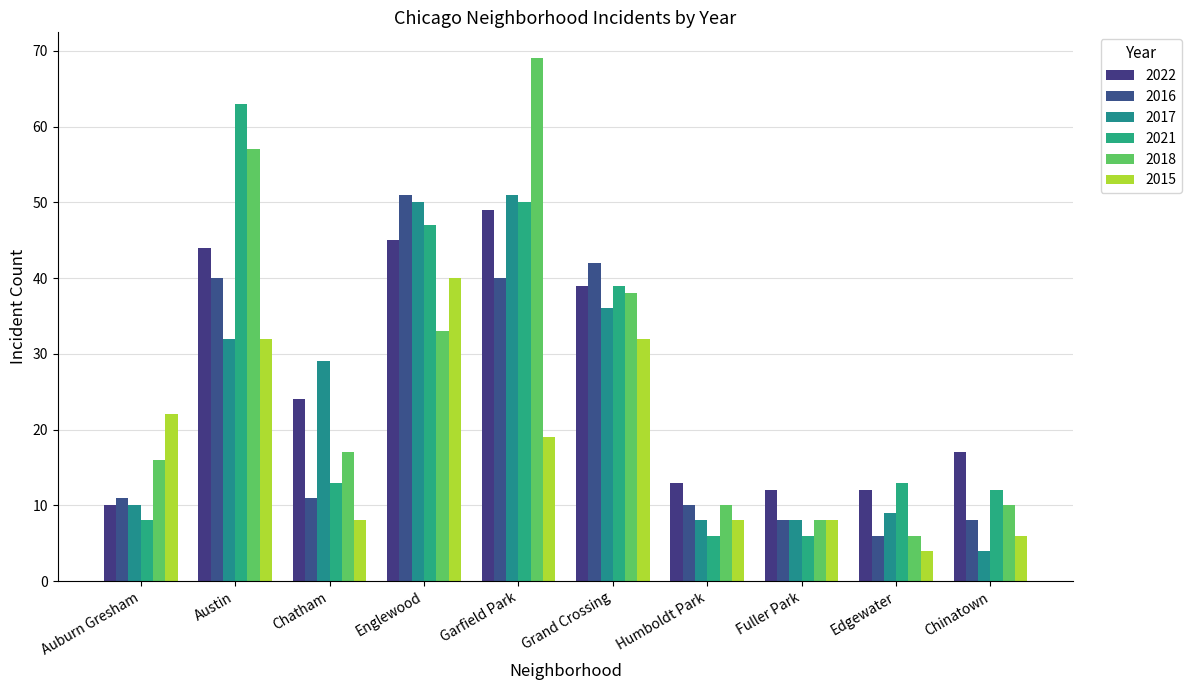

The value of 2016 at Chatham is 11. True or false?

False